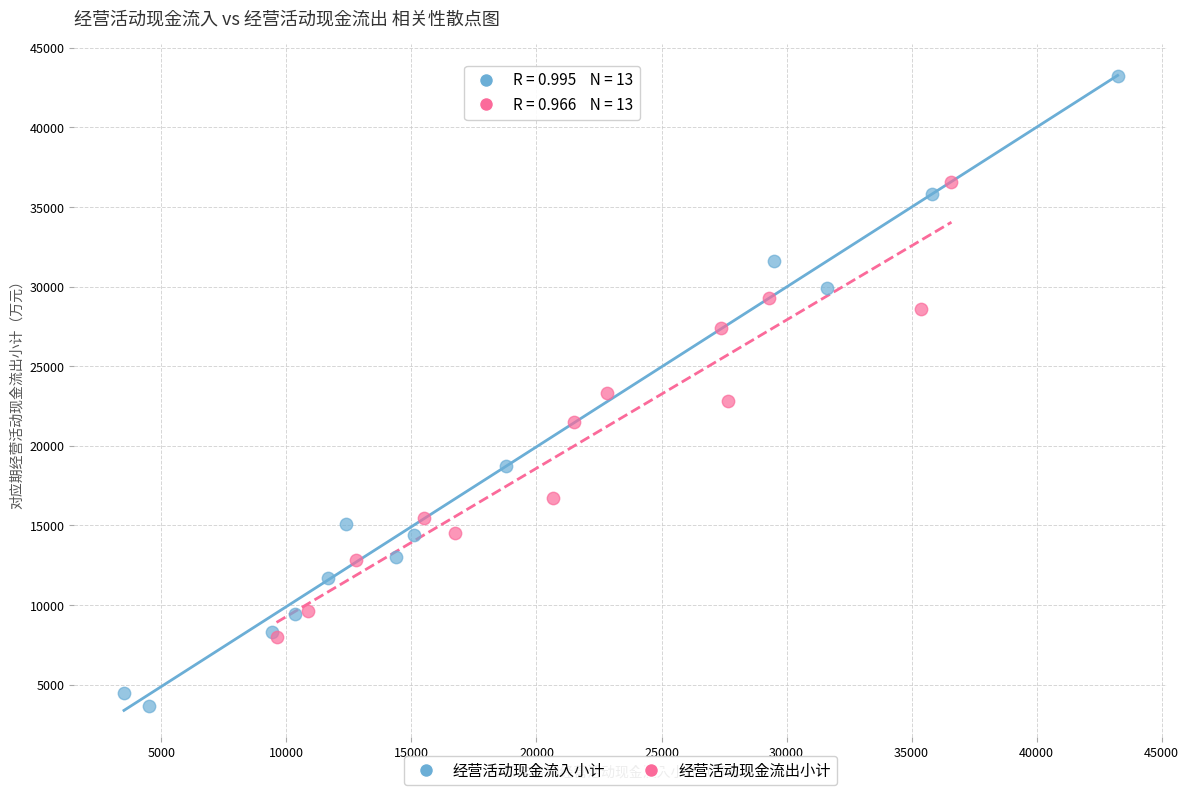

Which series has the widest spread of Y values?

经营活动现金流入小计